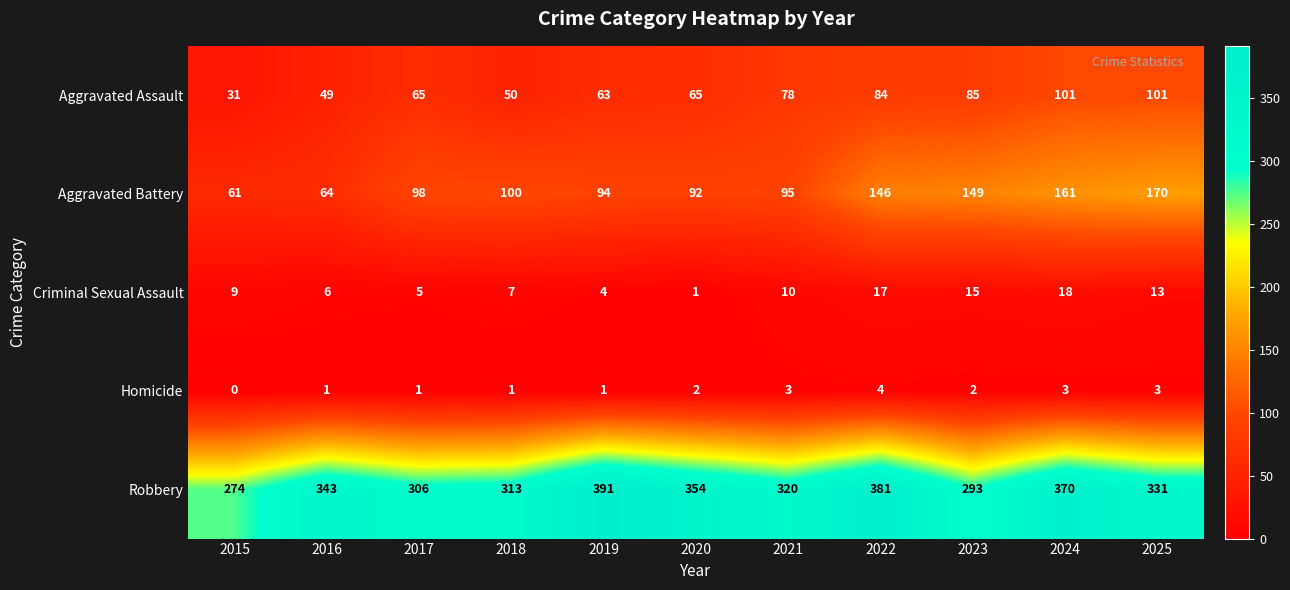

List the labels in order of Aggravated Battery value, smallest first.

2015, 2016, 2020, 2019, 2021, 2017, 2018, 2022, 2023, 2024, 2025